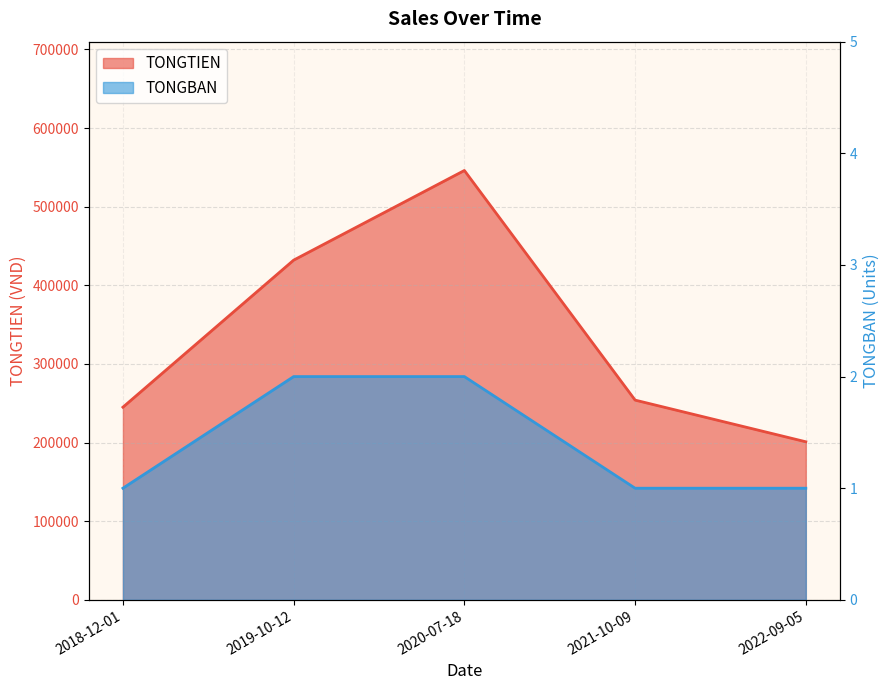

At which label does TONGTIEN reach its minimum?

2022-09-05